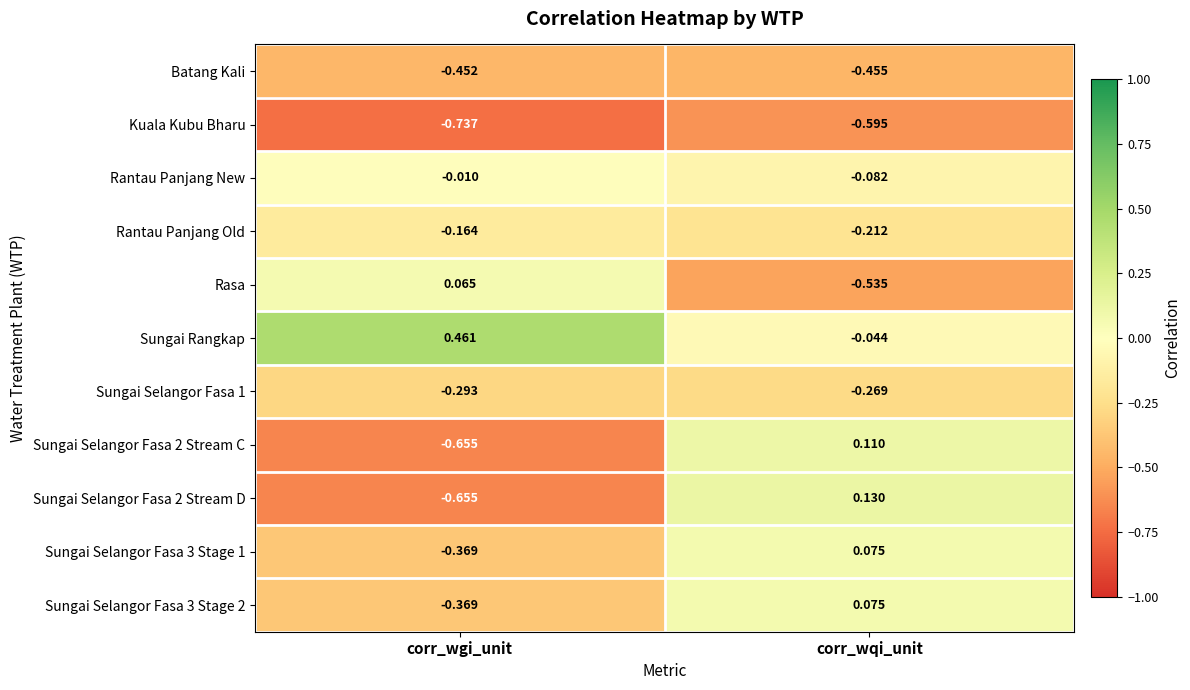

Which series has the largest total across all categories?

Sungai Rangkap